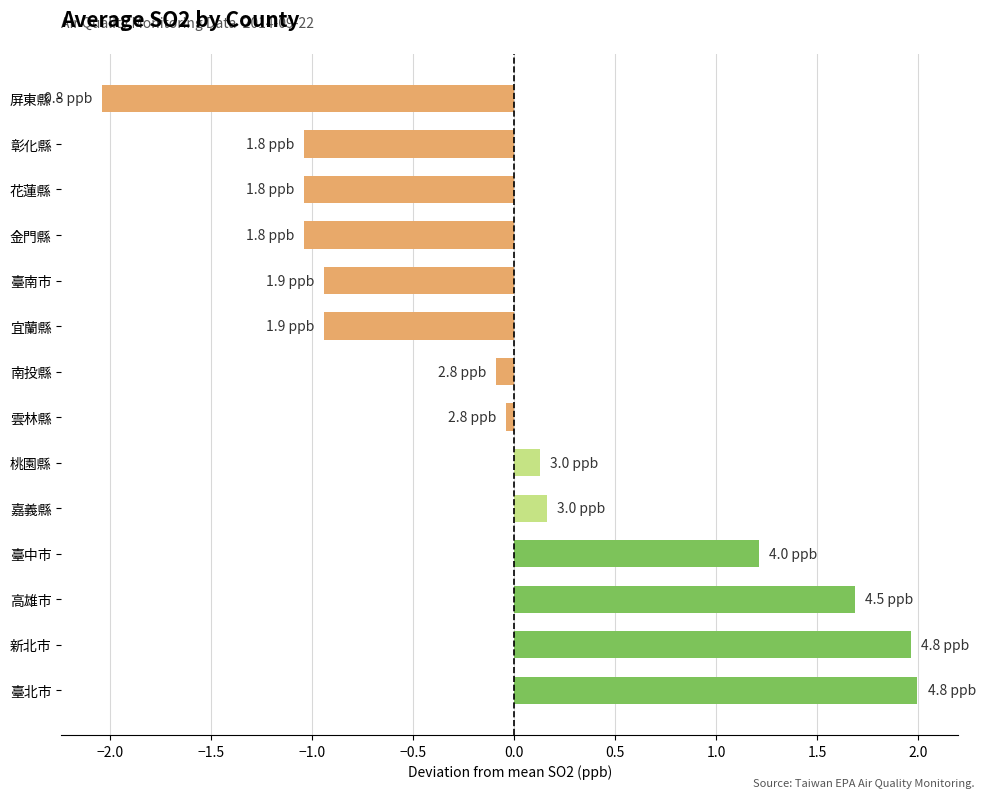

What is the difference between the second highest and second lowest values?

3.0